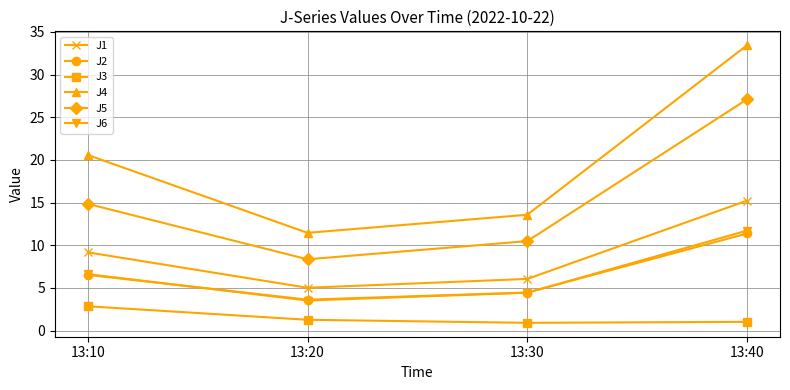

Is this an area chart (filled region under the line)?

No